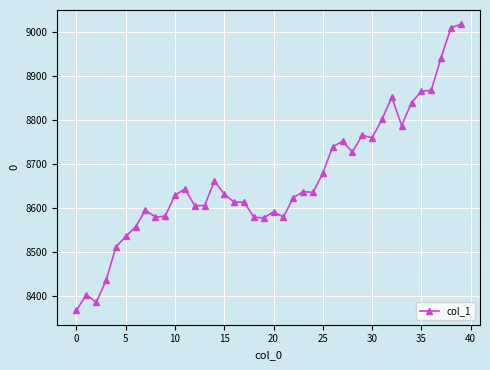

What is the minimum value shown in the chart?

8367